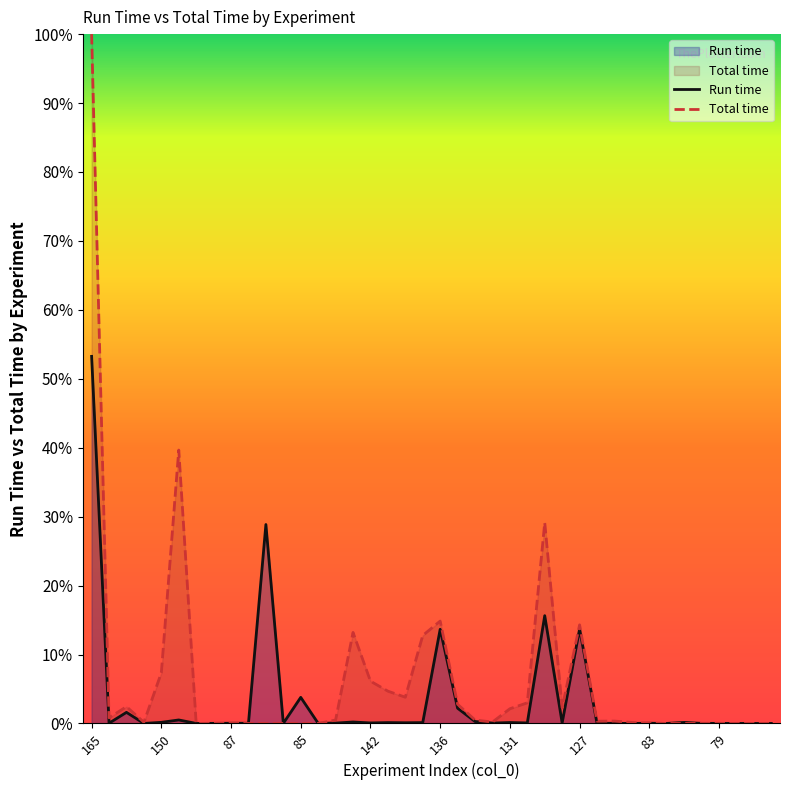

Which series has the largest range (max minus min)?

Total time